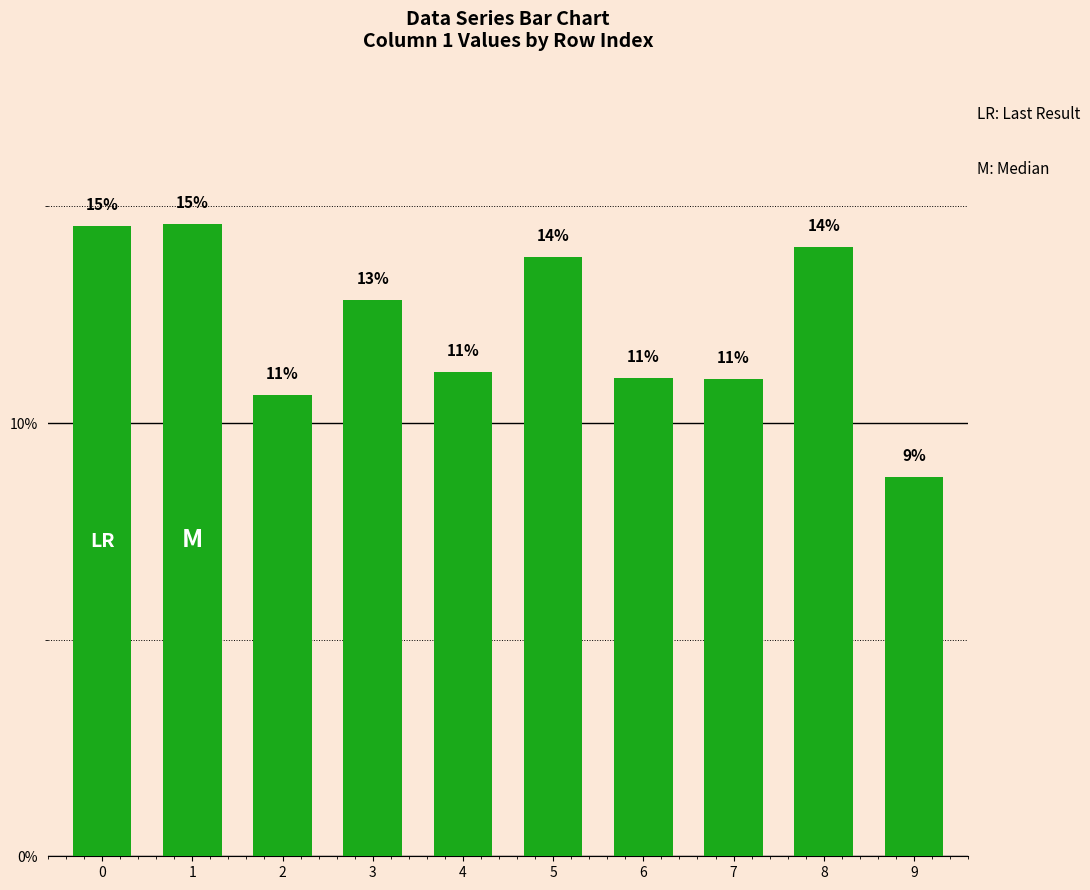

What is the difference between the maximum and minimum values?

0.1